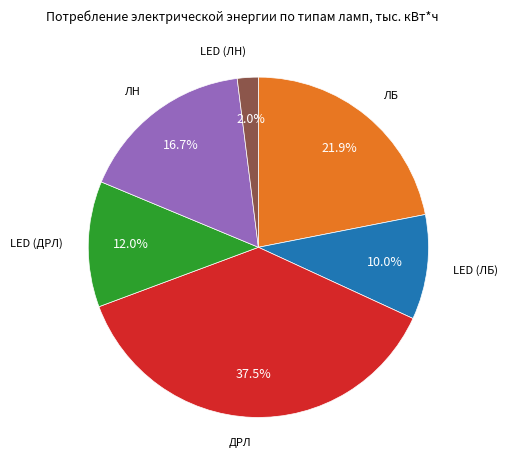

Does any single category account for the majority?

No